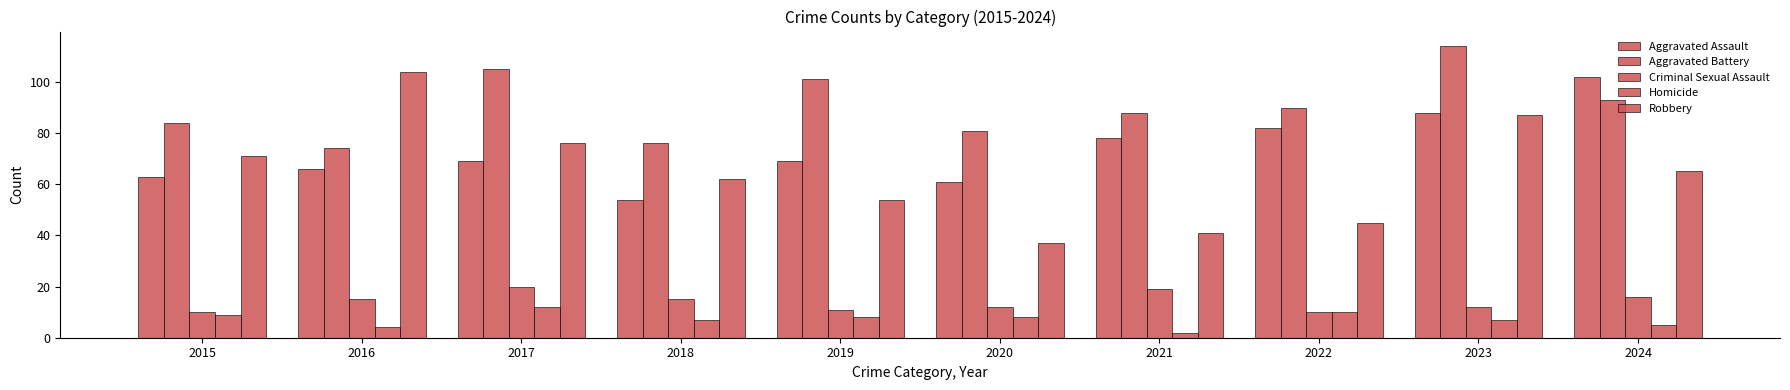

The value of Homicide at 2016 is 4. True or false?

True